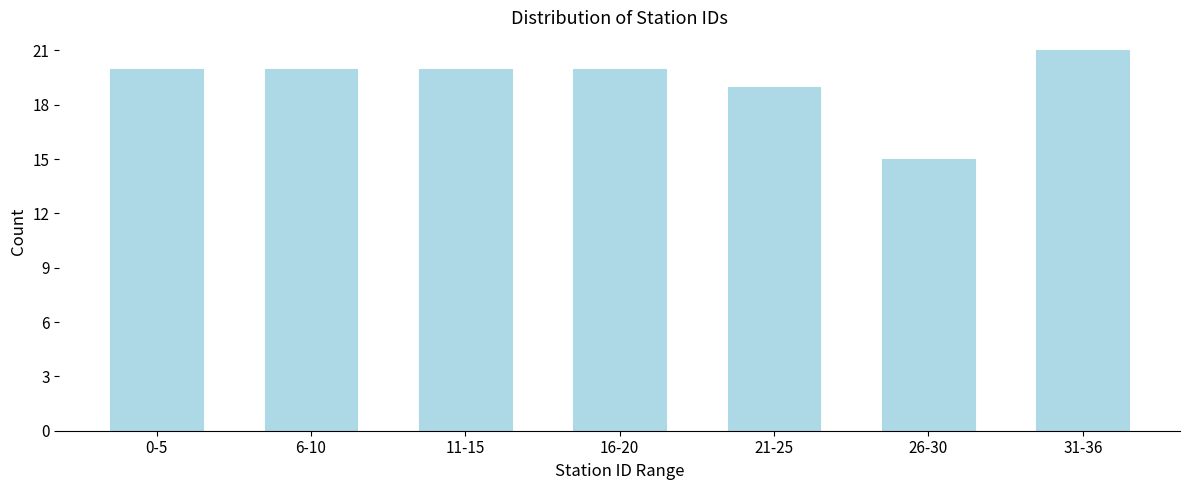

Reading left to right, what are all the values shown in this chart?

0-5=20	6-10=20	11-15=20	16-20=20	21-25=19	26-30=15	31-36=21